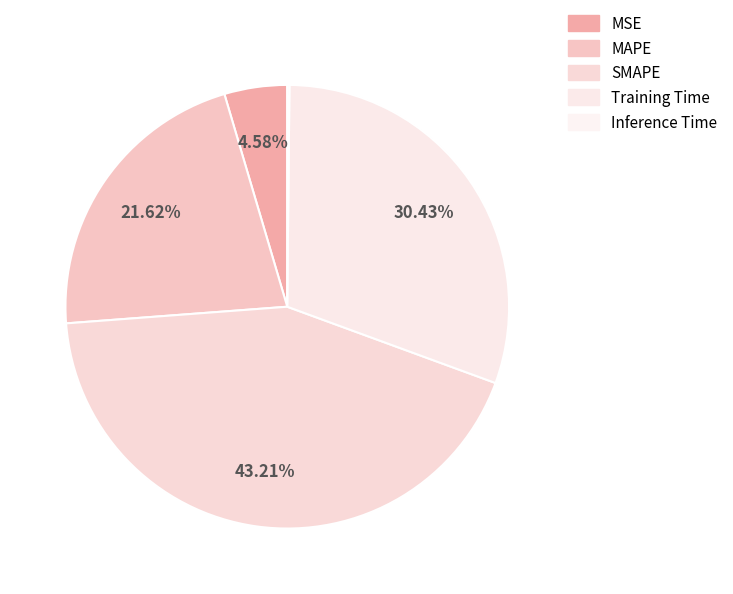

Does MAPE represent more than half of the total?

No